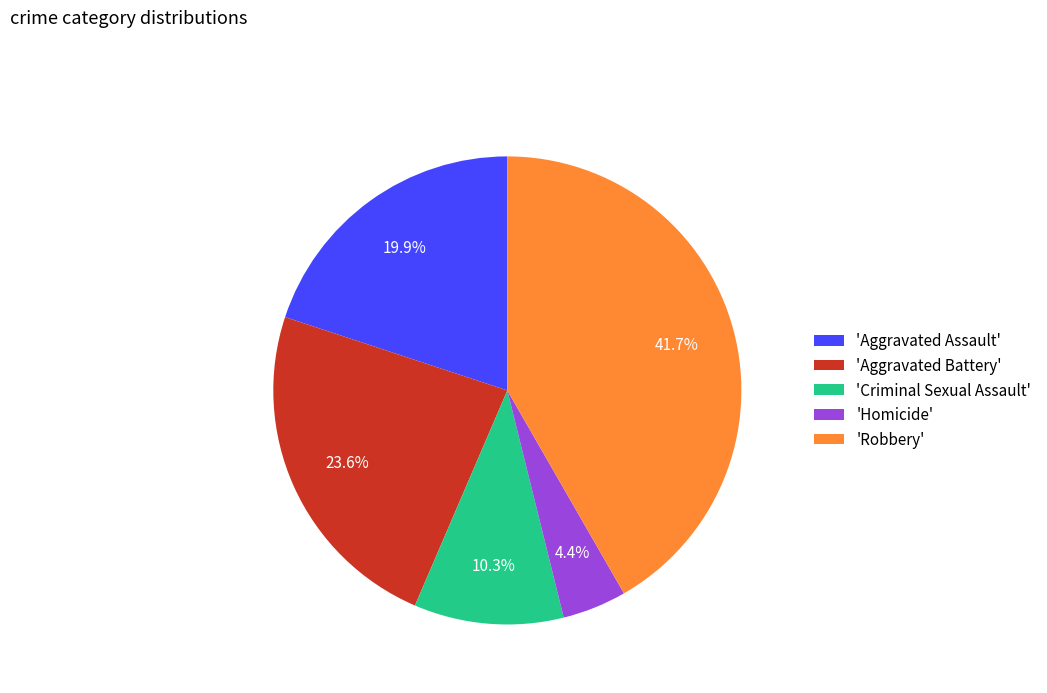

What is the ratio of the value at 'Criminal Sexual Assault' to the value at 'Homicide'?

2.3